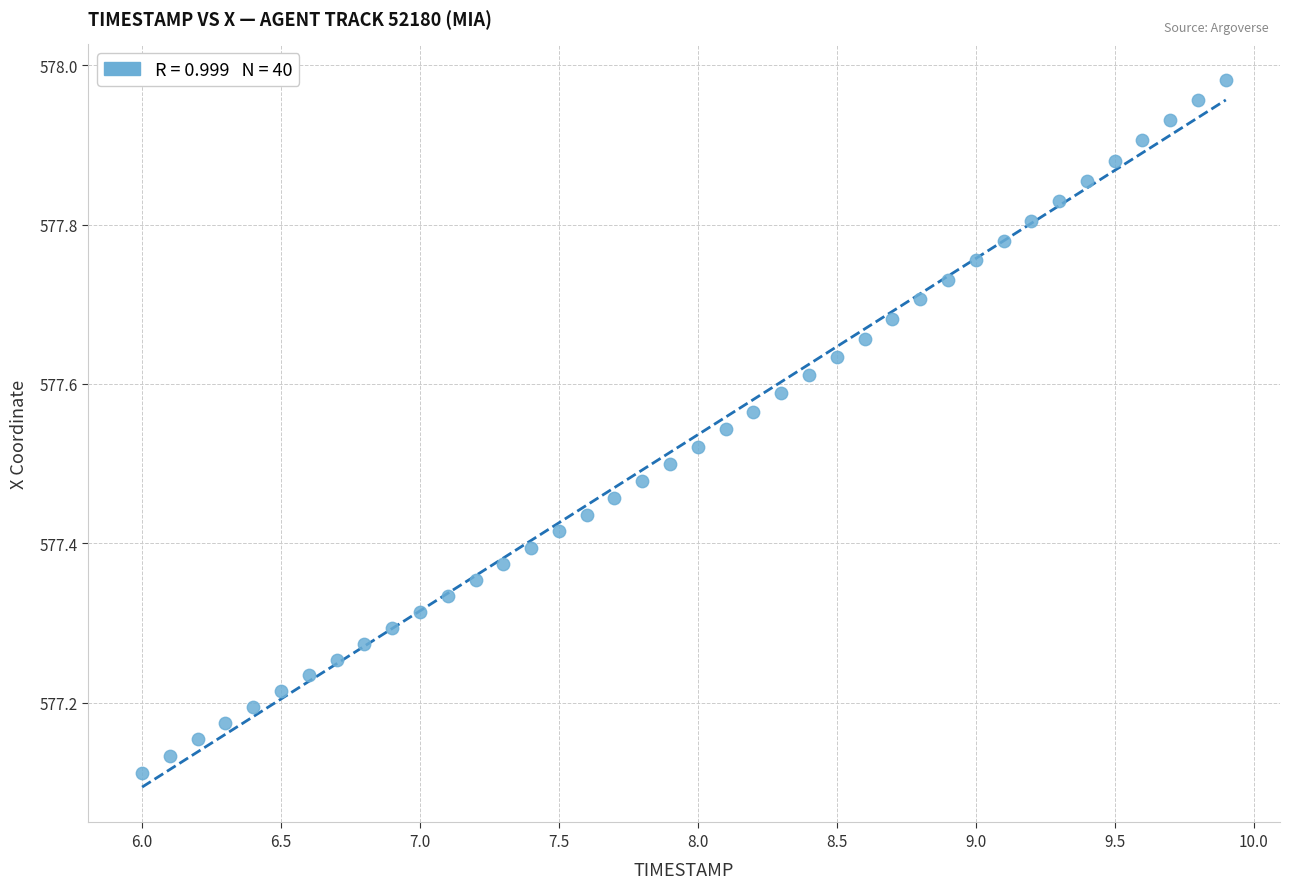

What is the range of X values (max minus min)?

3.9